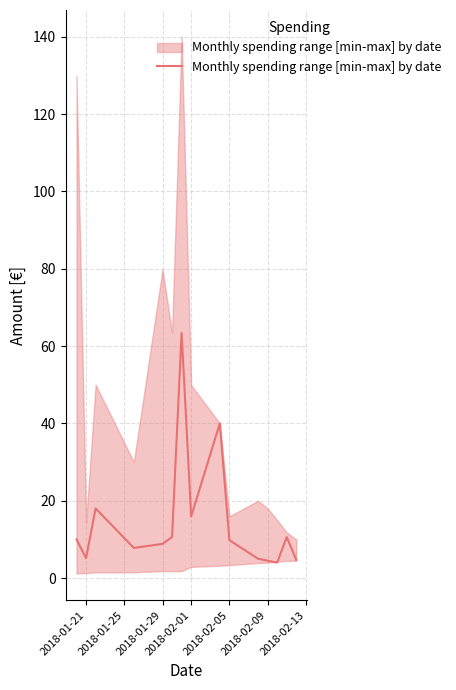

True or false: there are more than 0 points higher than both neighbors.

True